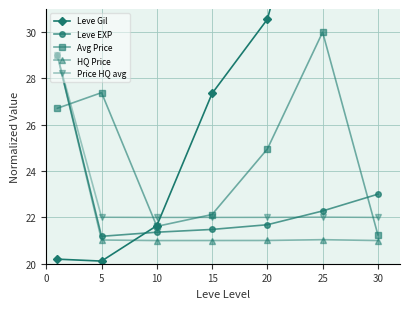

What are all the series names shown in the legend?

Leve Gil, Leve EXP, Avg Price, HQ Price, Price HQ avg